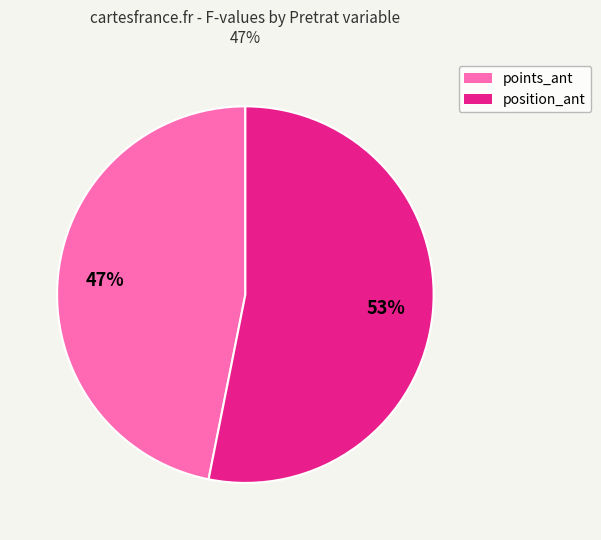

Is there a majority slice in this chart?

Yes